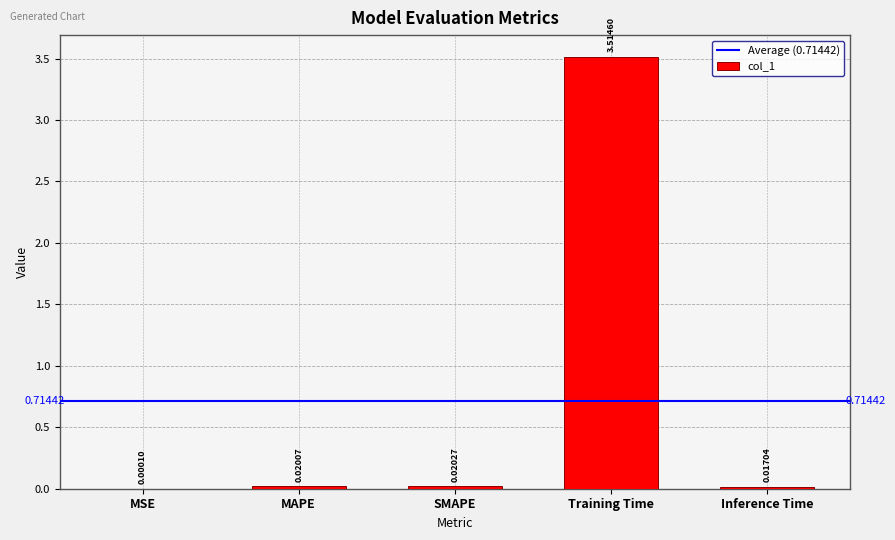

What is the sum of all values?

3.6